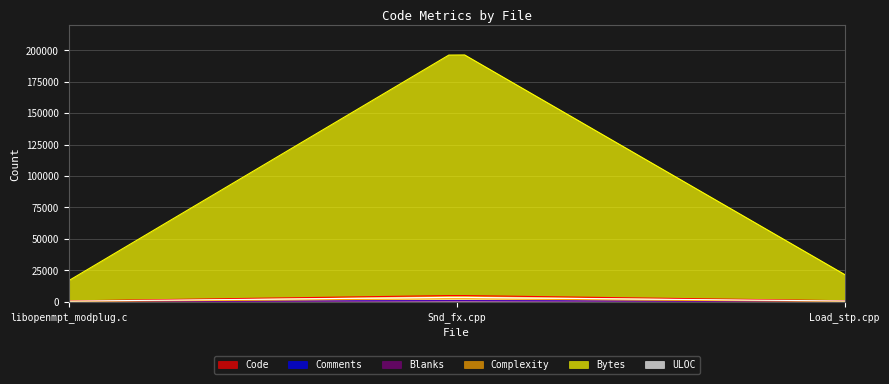

What is the maximum value for ULOC?

3372.9